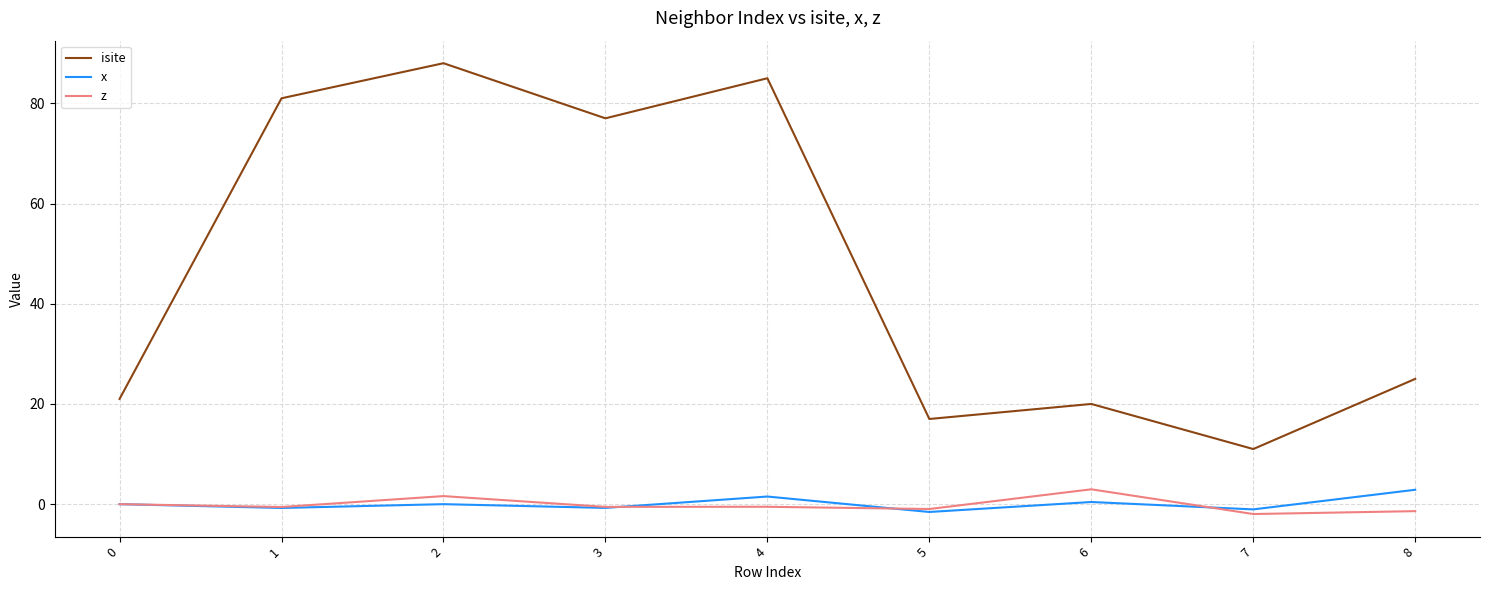

The value of x at 0 is 0.0. True or false?

True